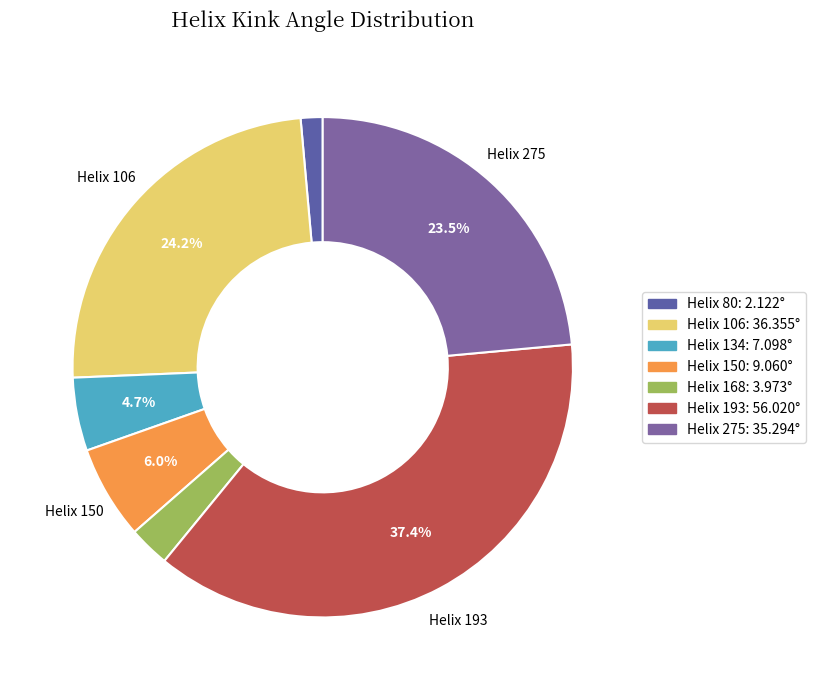

What is the smallest slice in the pie chart?

80